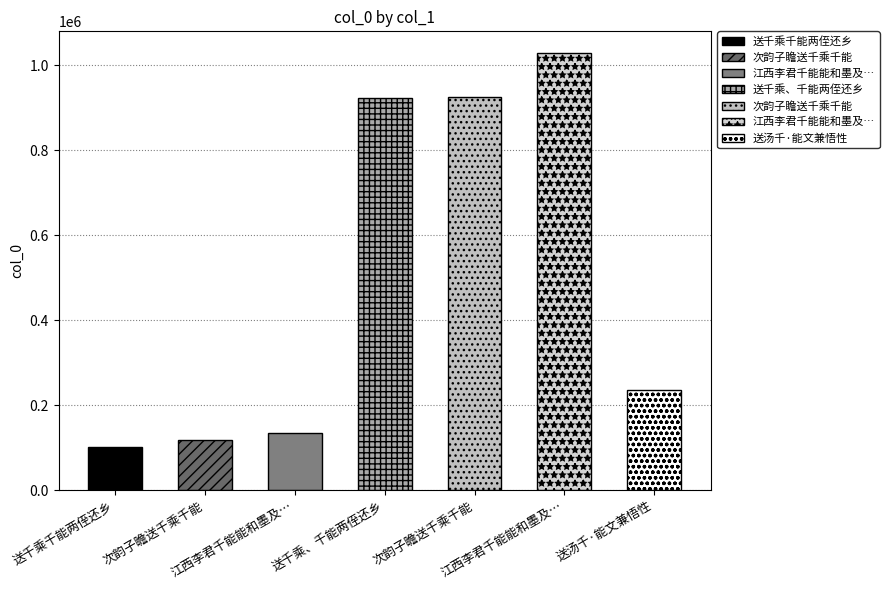

How many values are below 234796?

3